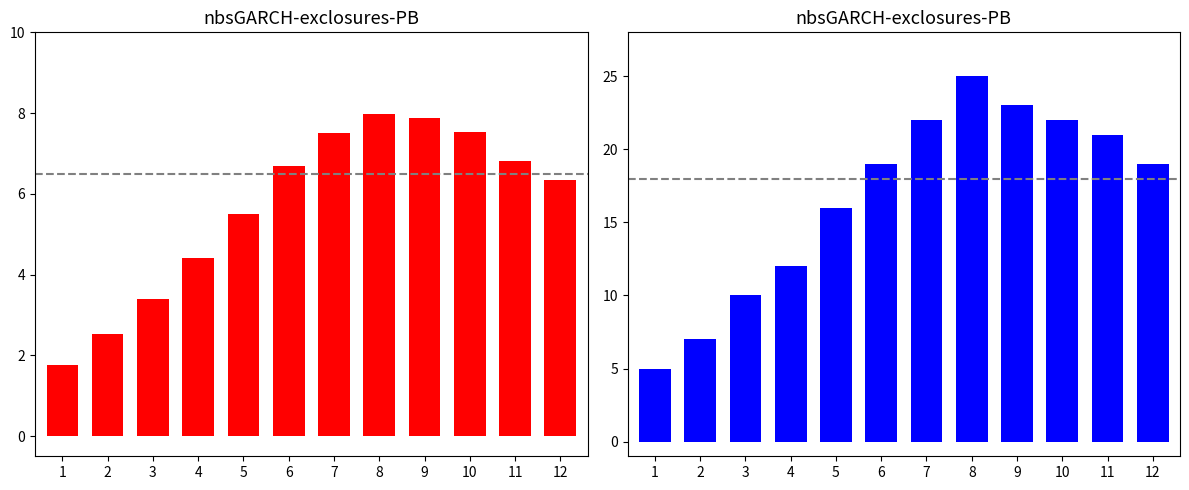

At which label does upper_pi first exceed 19?

7